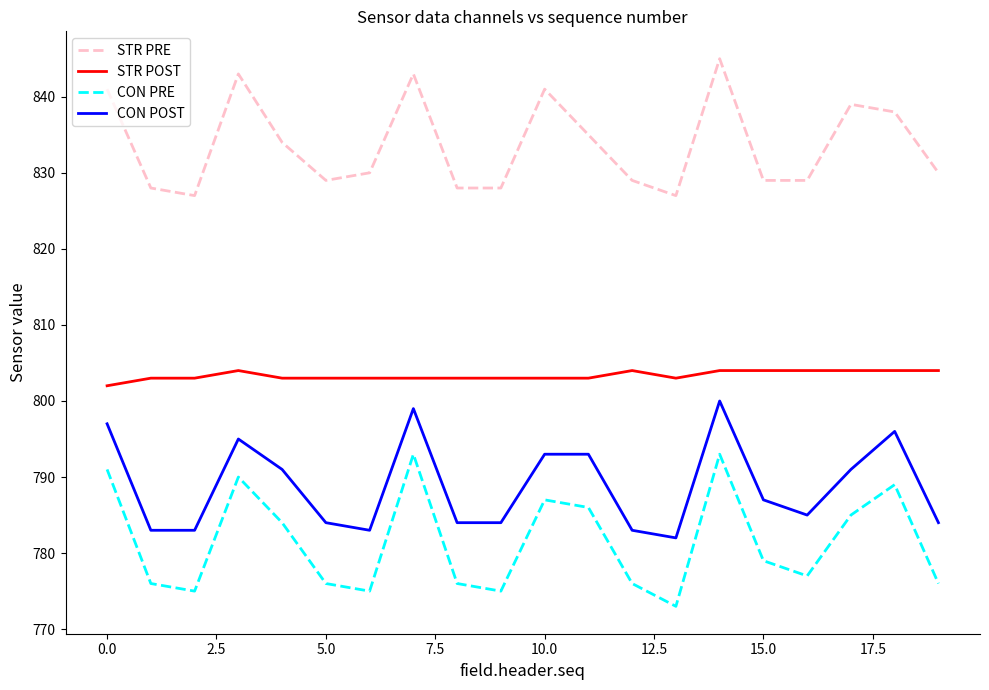

Reading right to left, extract all data points from this chart.

STR PRE: 830	838	839	829	829	845	827	829	835	841	828	828	843	830	829	834	843	827	828	841
STR POST: 804	804	804	804	804	804	803	804	803	803	803	803	803	803	803	803	804	803	803	802
CON PRE: 776	789	785	777	779	793	773	776	786	787	775	776	793	775	776	784	790	775	776	791
CON POST: 784	796	791	785	787	800	782	783	793	793	784	784	799	783	784	791	795	783	783	797